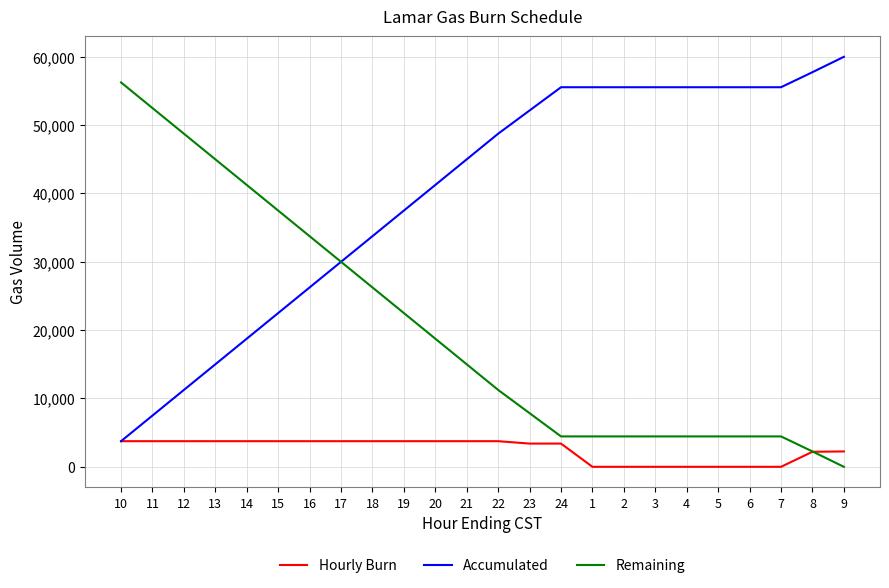

What is the average value of the Accumulated series?

39815